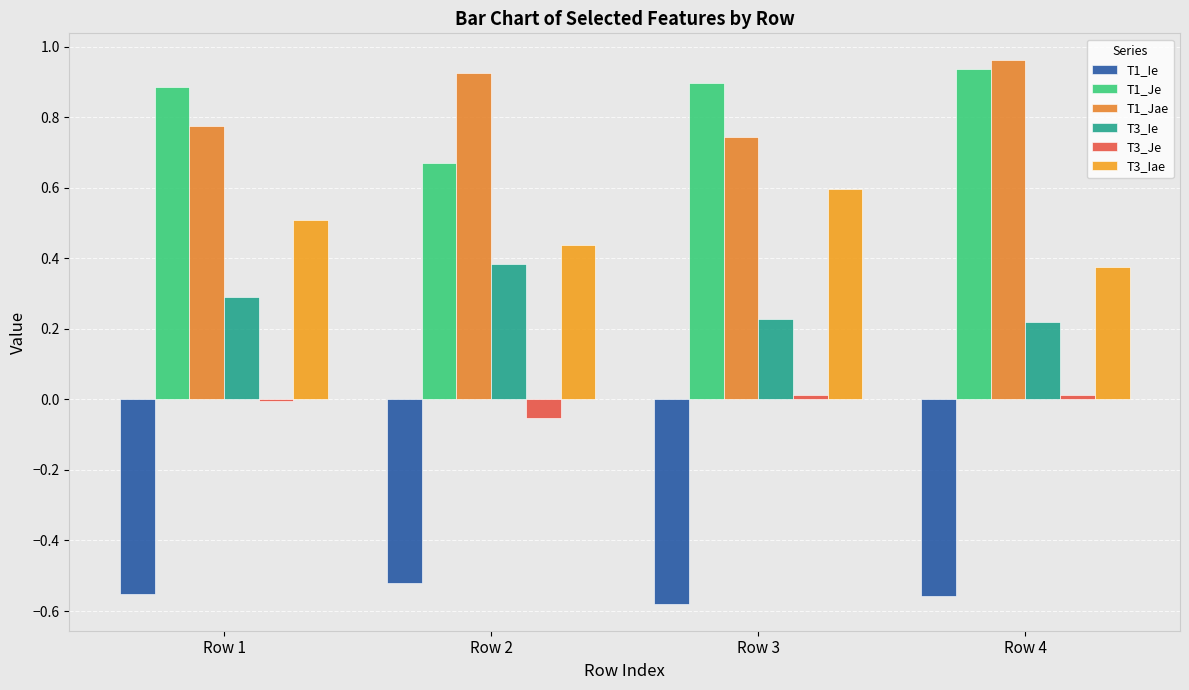

What is the value of the T3_Ie bar at the 1st from the left?

0.3